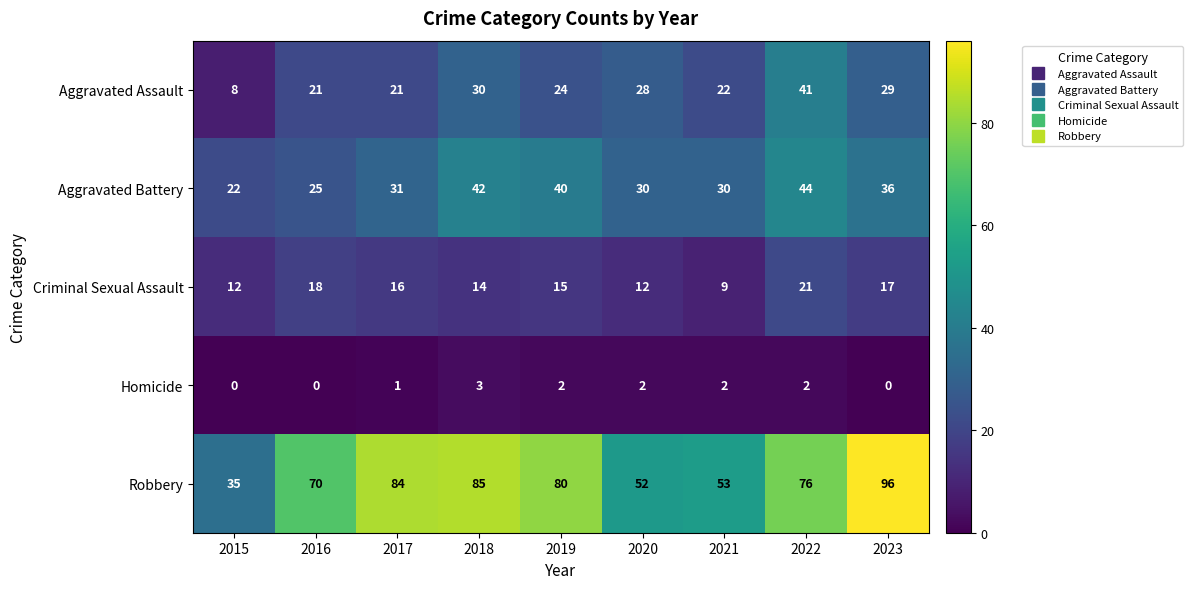

At 2015, list the series in order from largest to smallest.

Robbery, Aggravated Battery, Criminal Sexual Assault, Aggravated Assault, Homicide